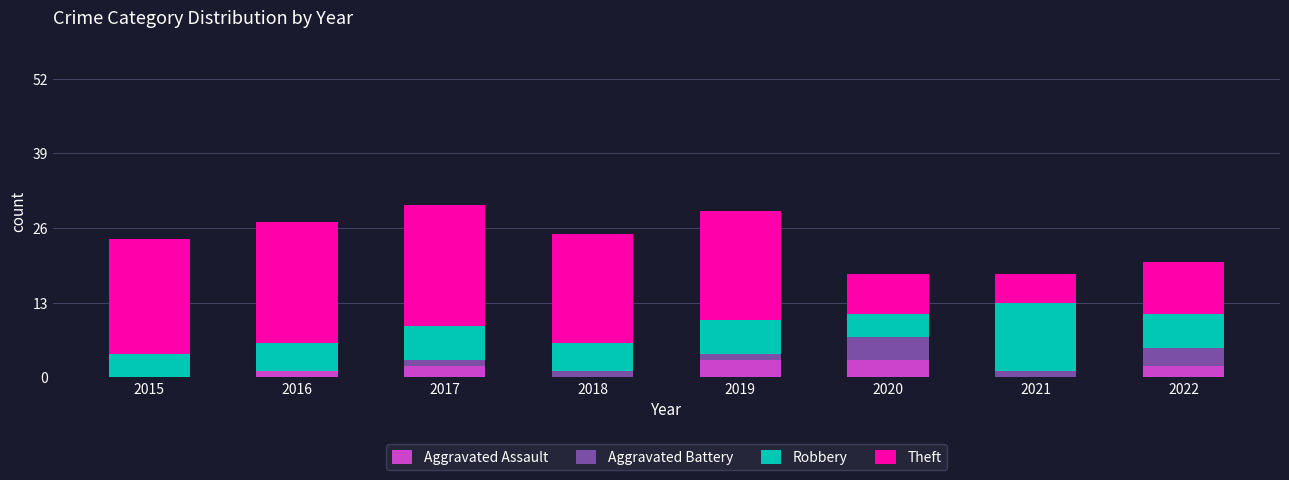

What is the highest value of the Aggravated Assault series?

3